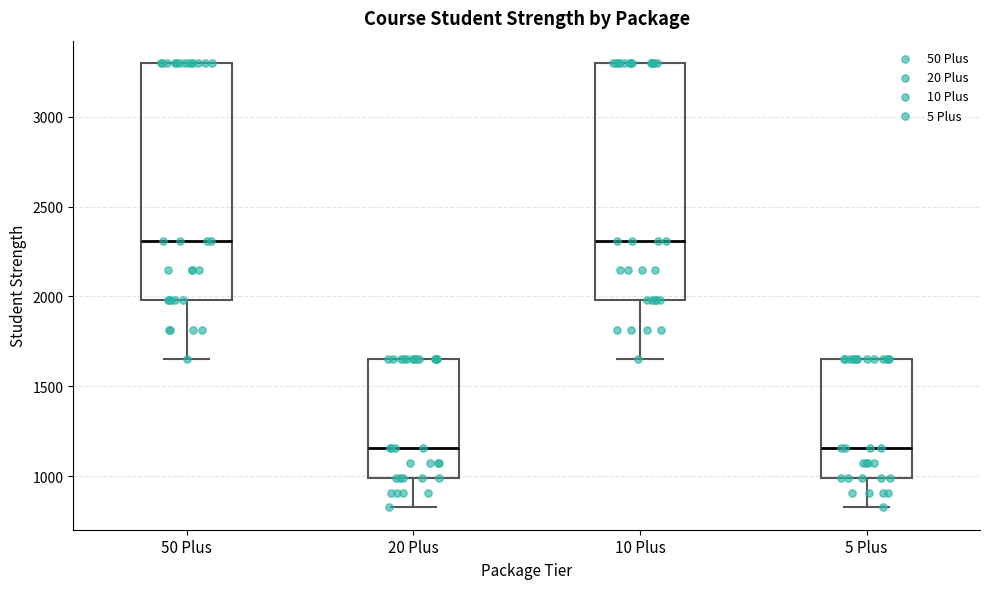

Reading left to right, read every box against the y-axis: the position of its median line, the range the box covers, and the ends of its whiskers. The values are not printed on the chart, so give them approximately, as read against the axis.

50 Plus: median 2300, box 2000 to 3300, whiskers 1650 to 3300
20 Plus: median 1150, box 1000 to 1650, whiskers 850 to 1650
10 Plus: median 2300, box 2000 to 3300, whiskers 1650 to 3300
5 Plus: median 1150, box 1000 to 1650, whiskers 850 to 1650